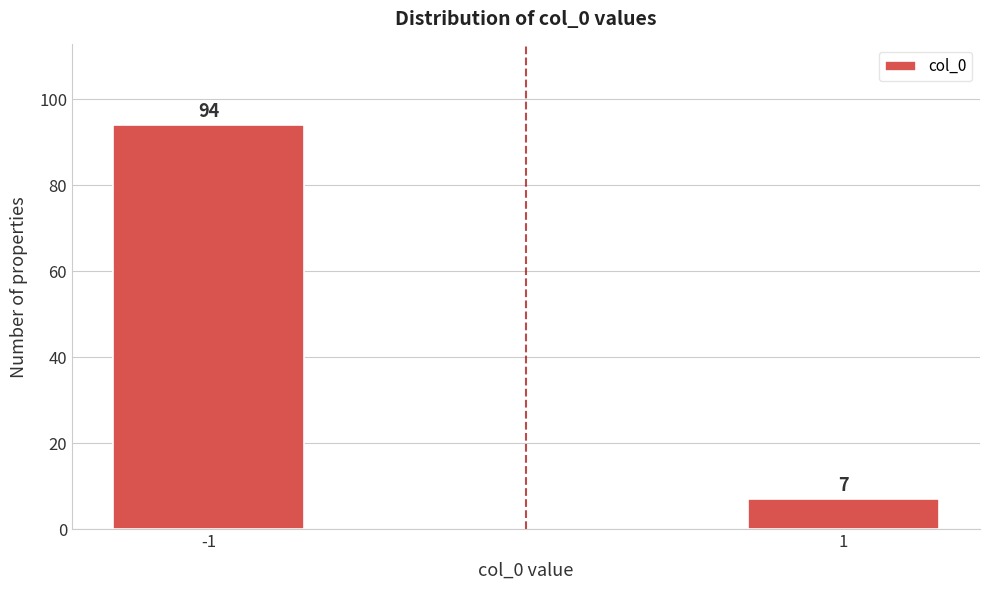

Reading left to right, extract all data points from this chart.

-1=94	1=7